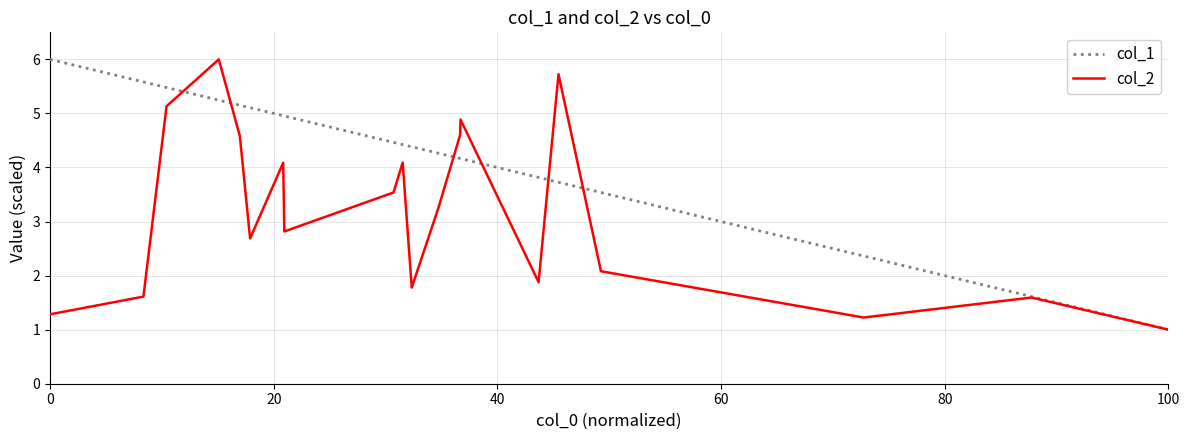

Is this an area chart (filled region under the line)?

No